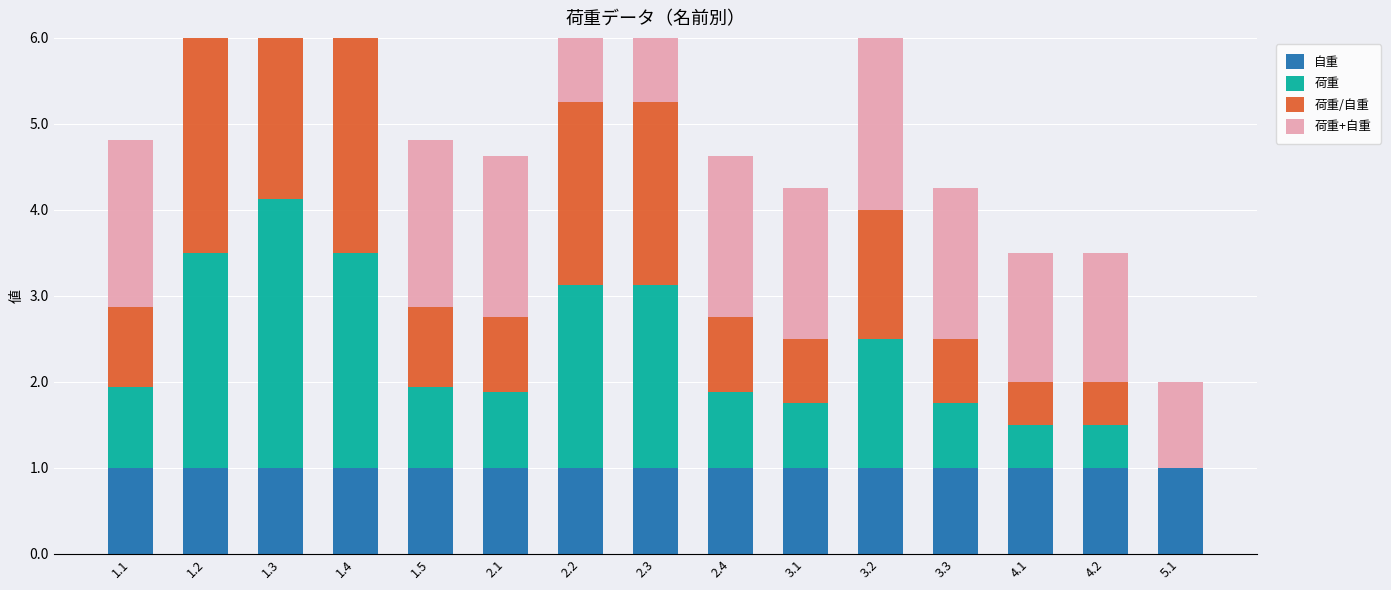

How many groups of bars are there?

15